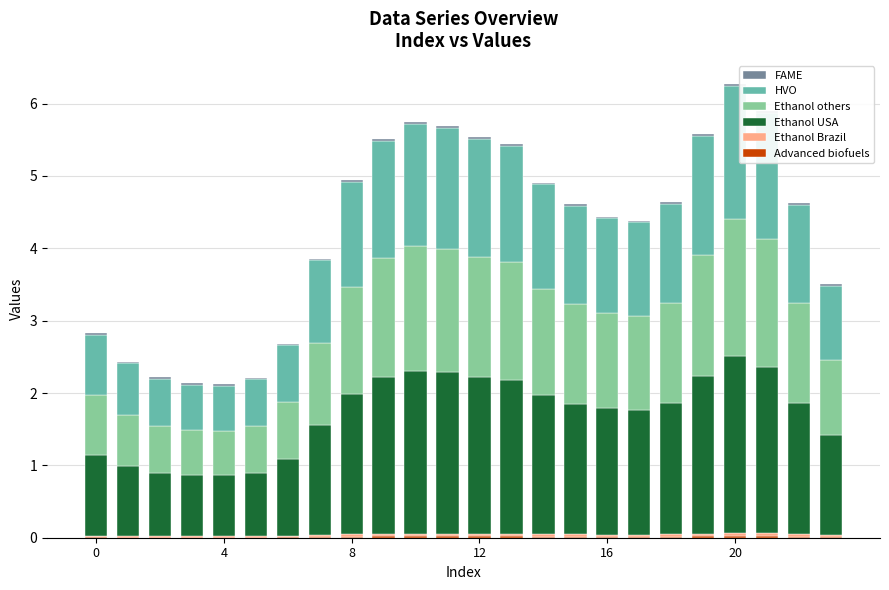

At which label does HVO first exceed 1?

7